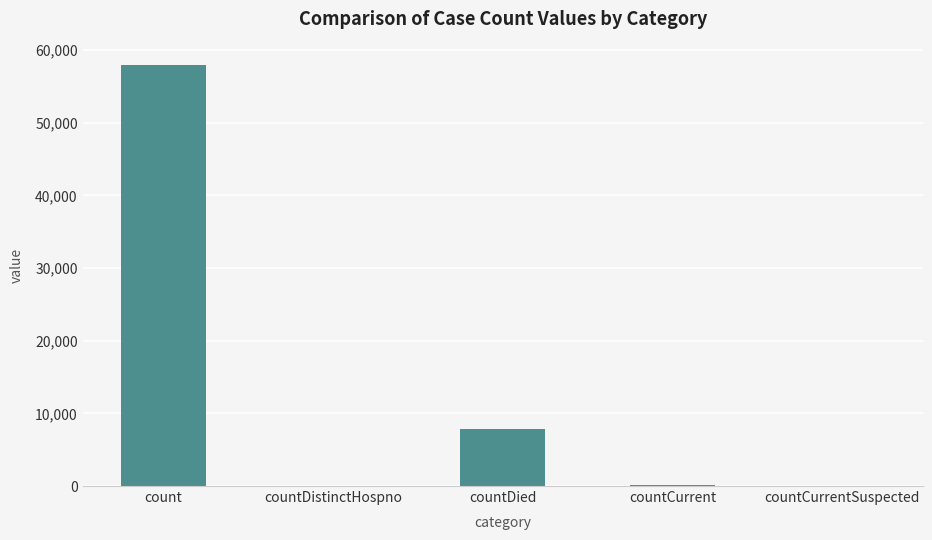

Which label corresponds to the largest value in the chart?

count